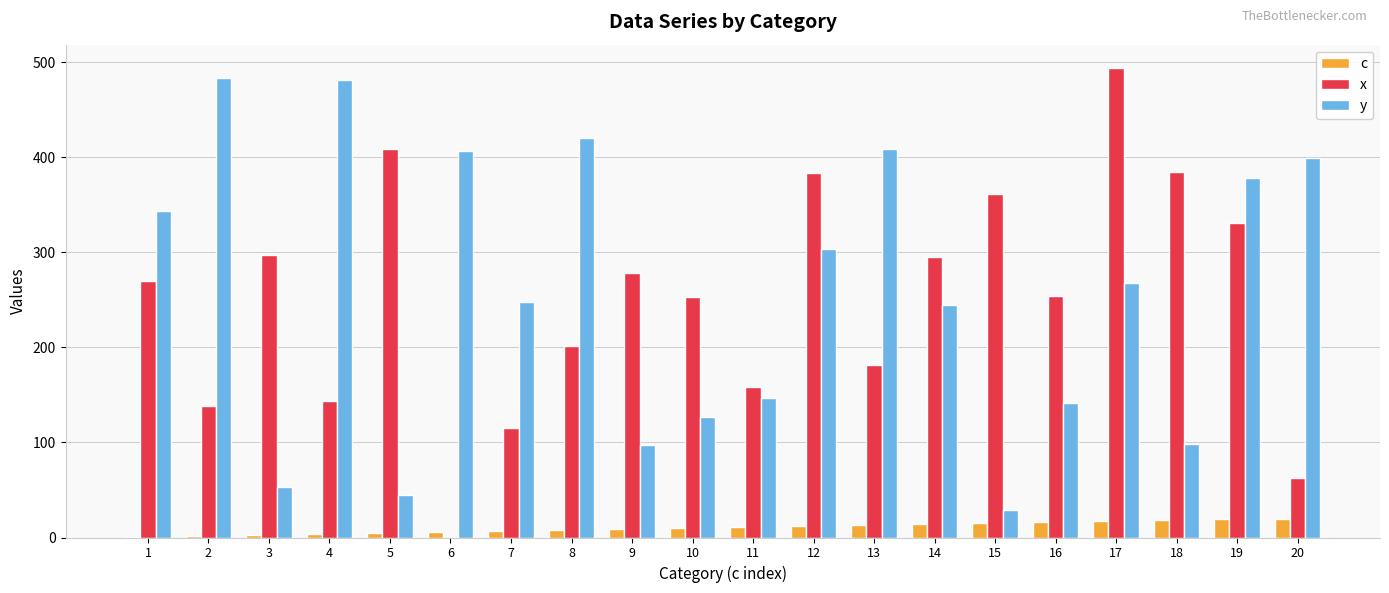

What is the sum of all x values?

5014